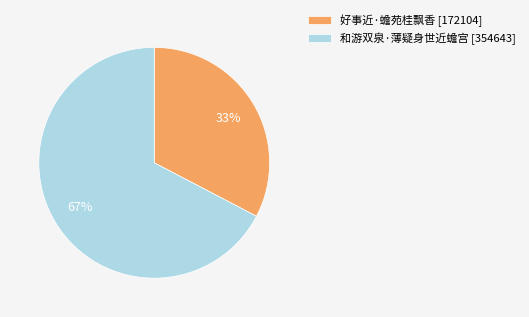

Is there any slice that represents more than half of the pie?

Yes